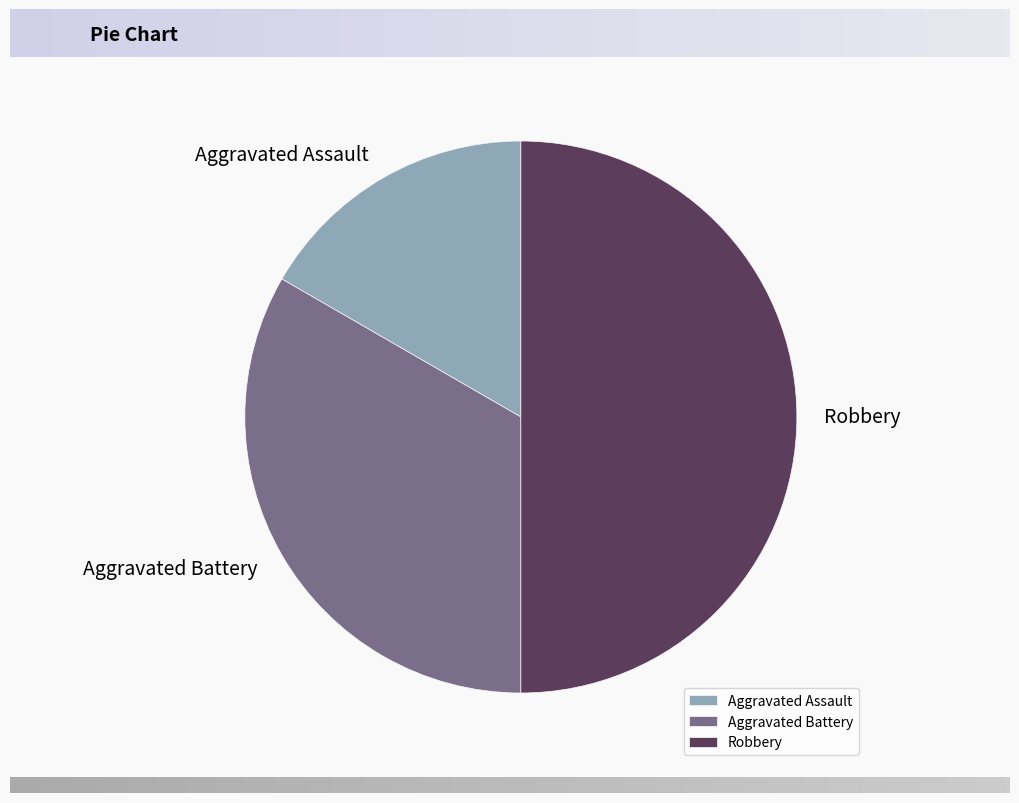

What is the smallest slice in the pie chart?

Aggravated Assault